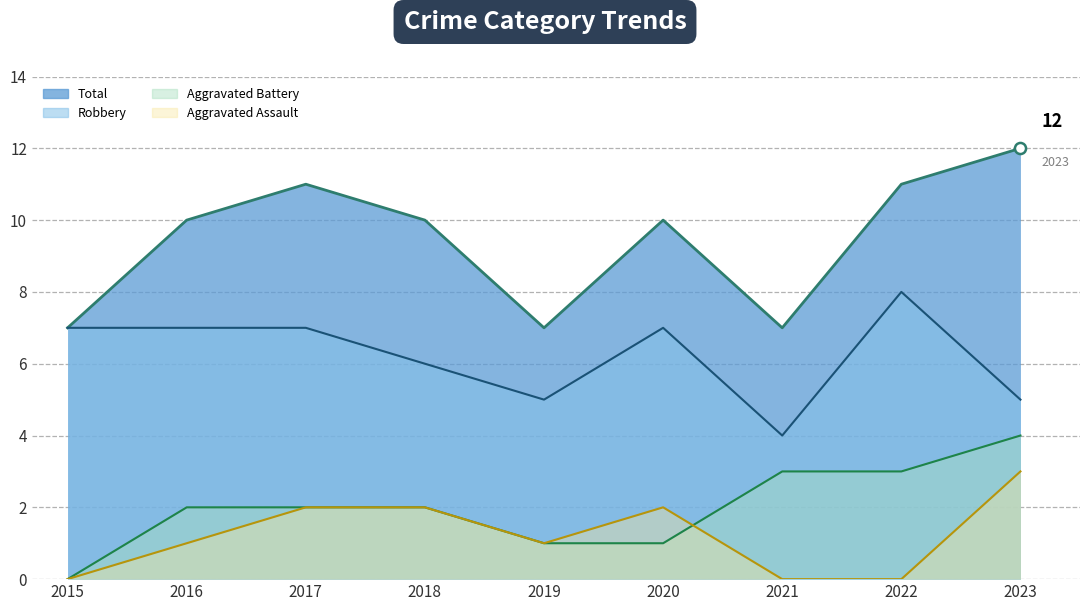

Count the Aggravated Assault_line values in the range 0 to 2.

8